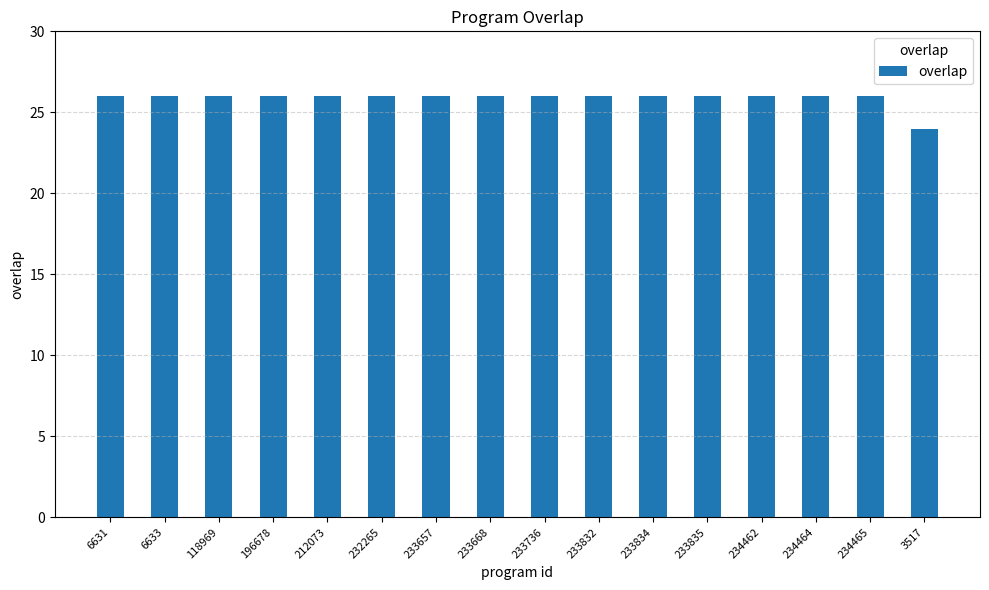

What position from the right is 3517?

1